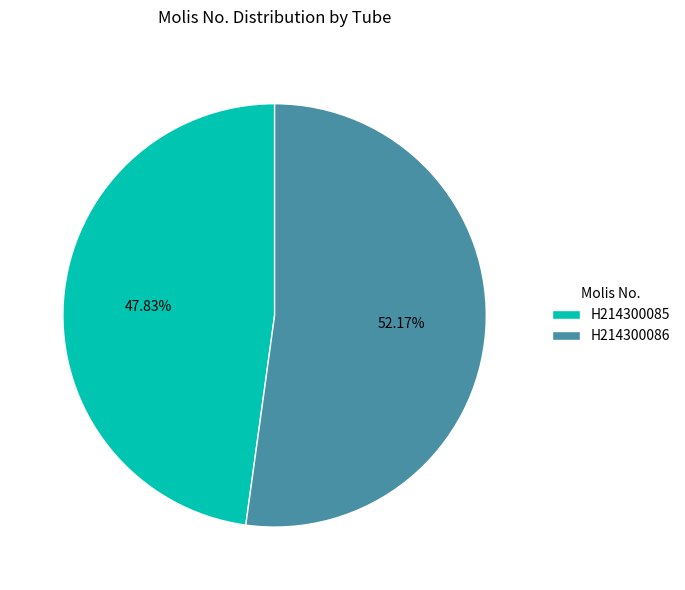

Which category accounts for the majority?

H214300086